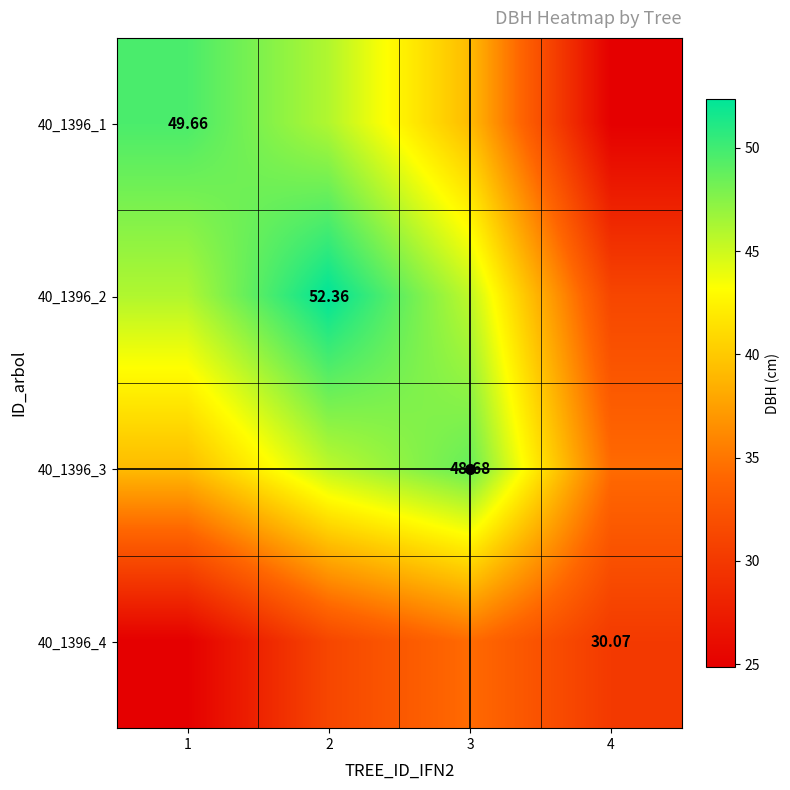

Which has a higher value, 2 or 4?

2